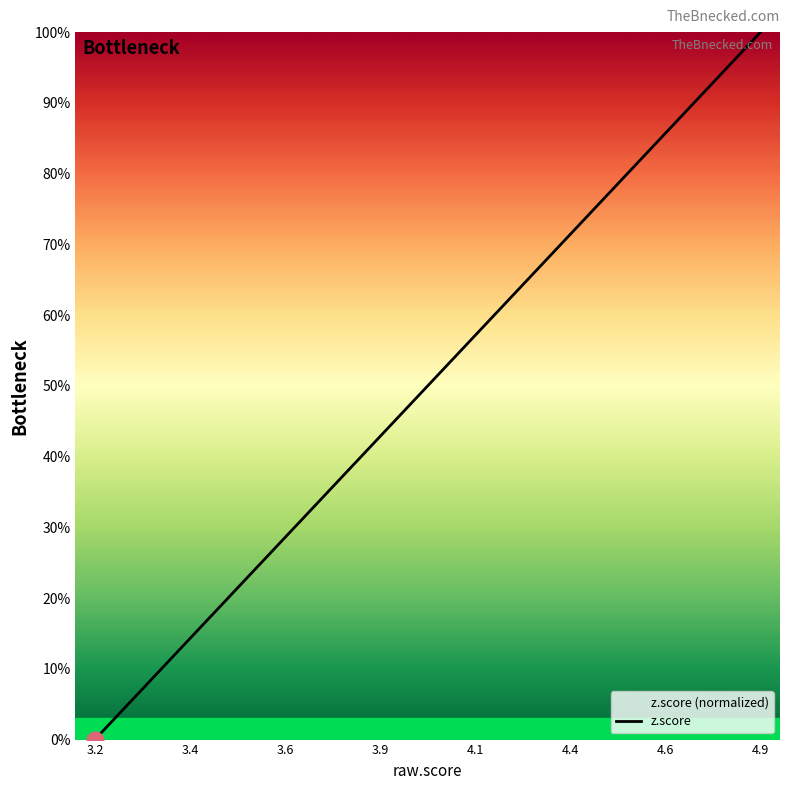

Count the number of data series in this chart.

1